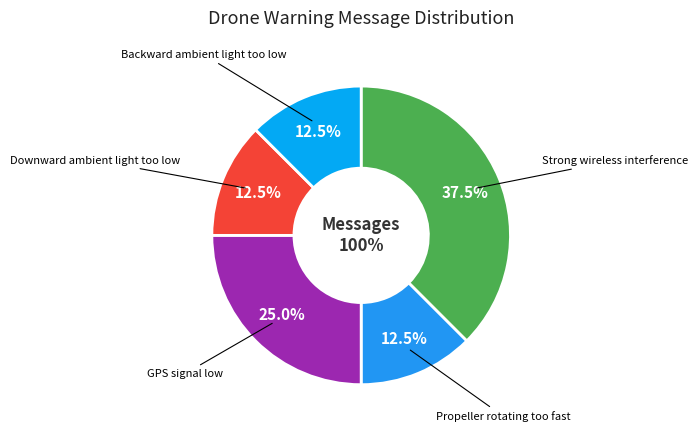

How many slices are in this pie chart?

5